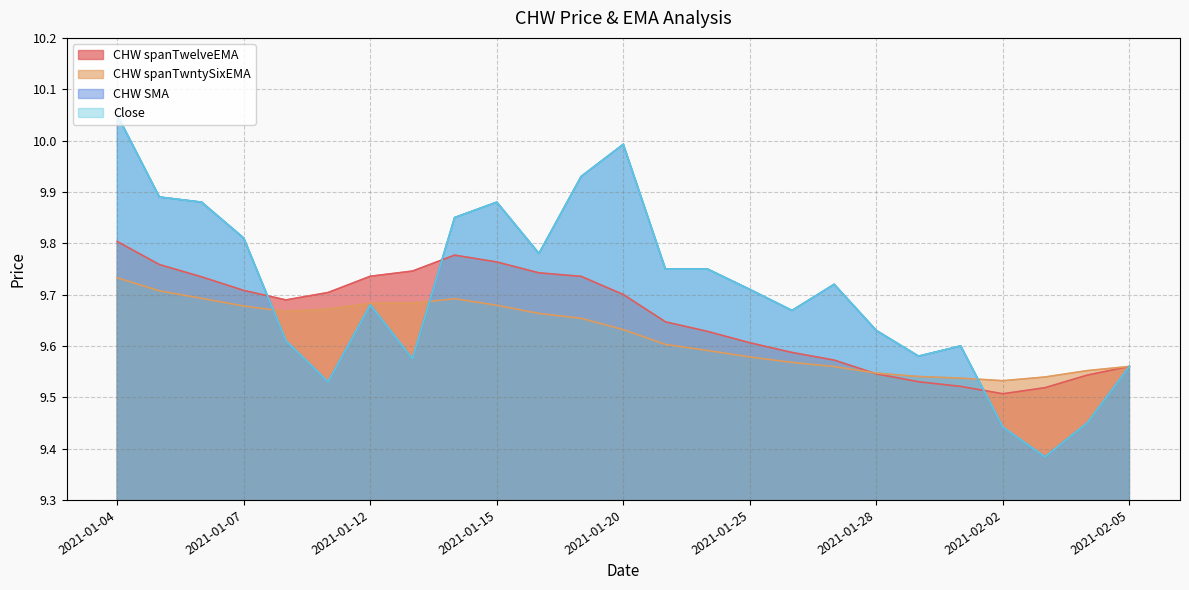

What is the maximum value shown in the chart?

10.1